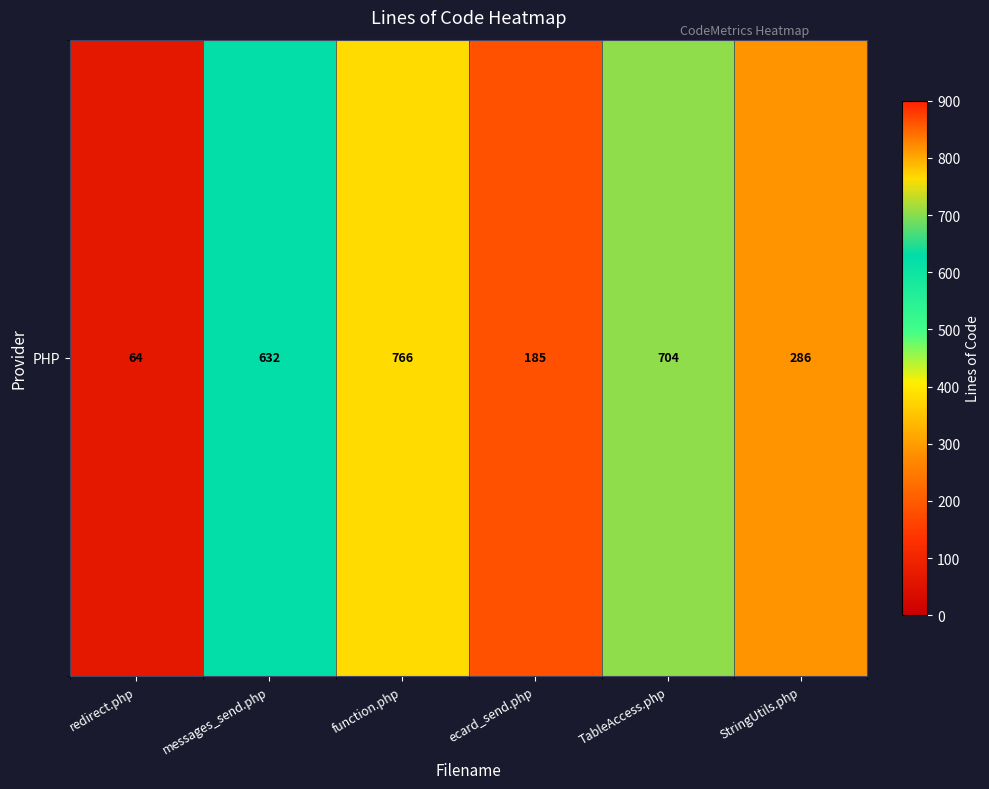

Which category has the highest value across all series?

function.php